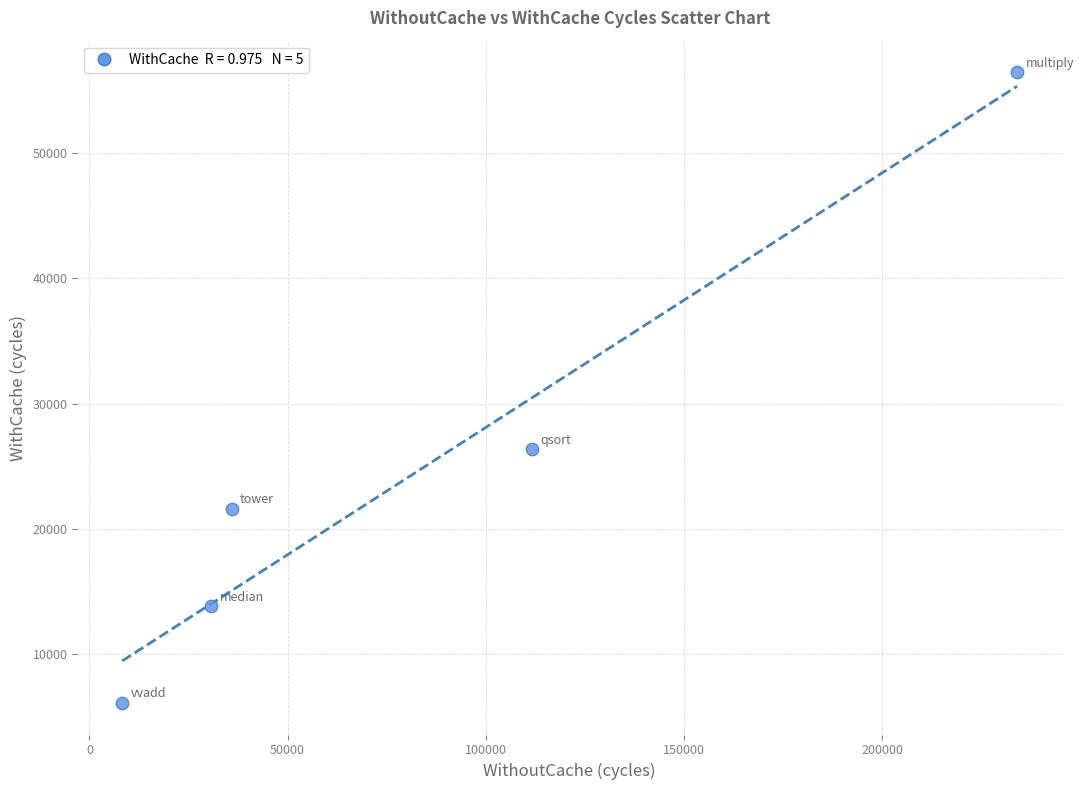

What Y value in the scatter plot is closest to 31275?

26340